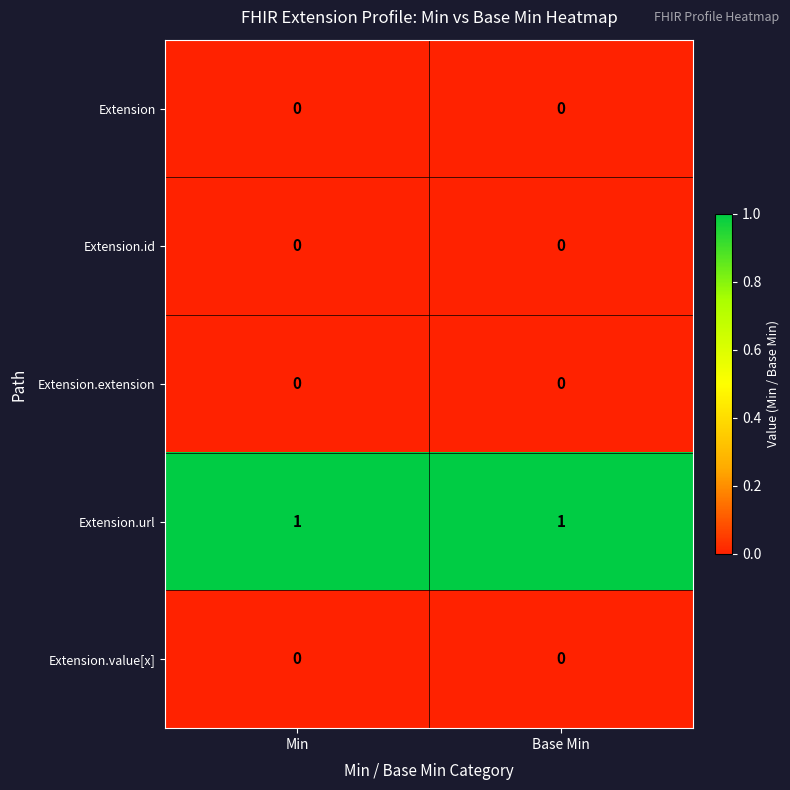

Which series has the largest total across all categories?

Extension.url